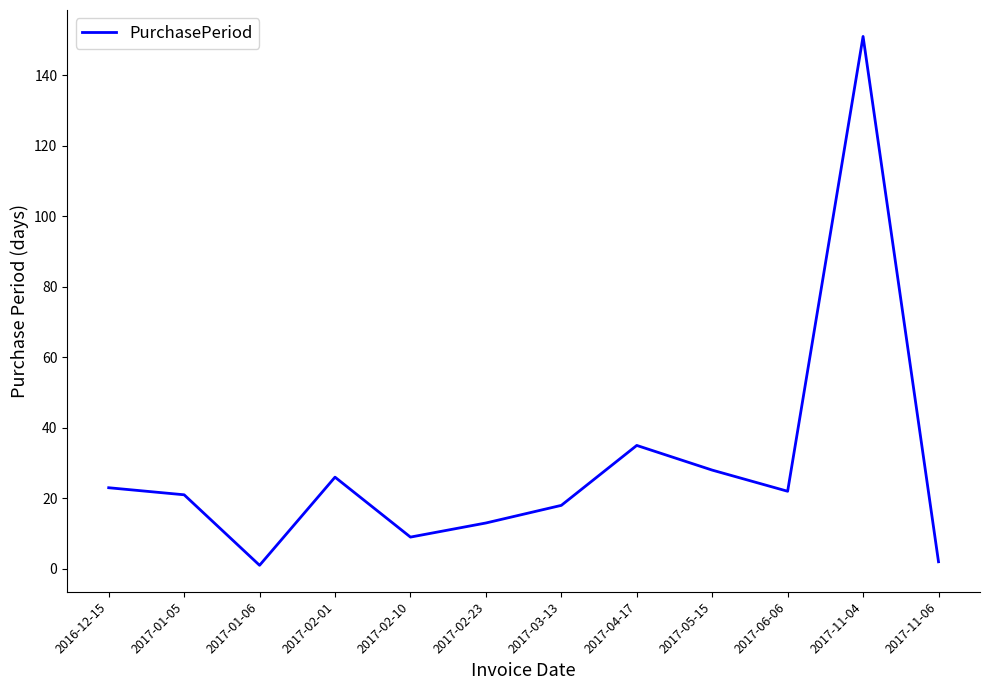

What is the difference between the maximum and minimum values?

150